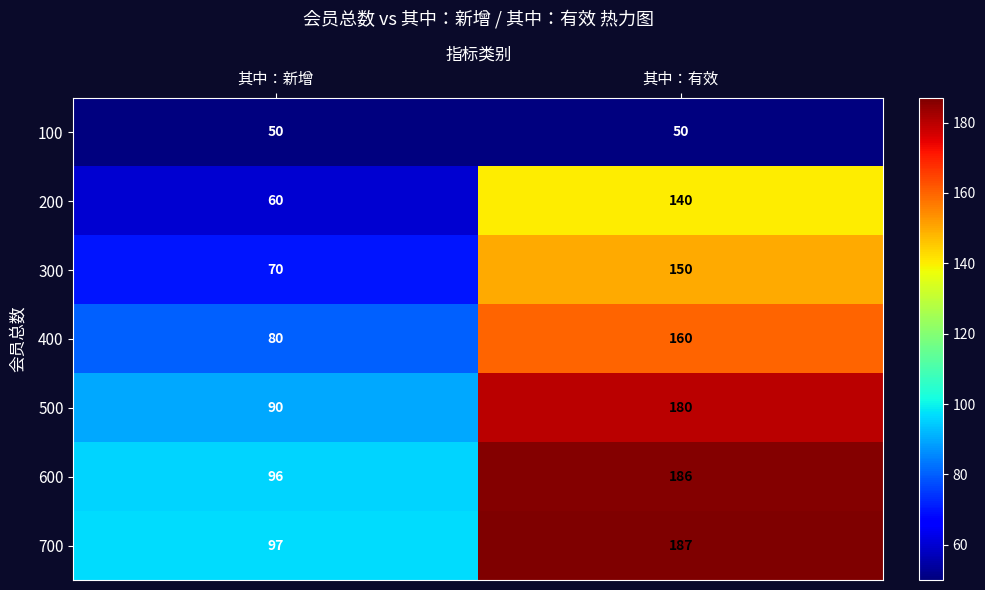

What is the average value of the 200 series?

100